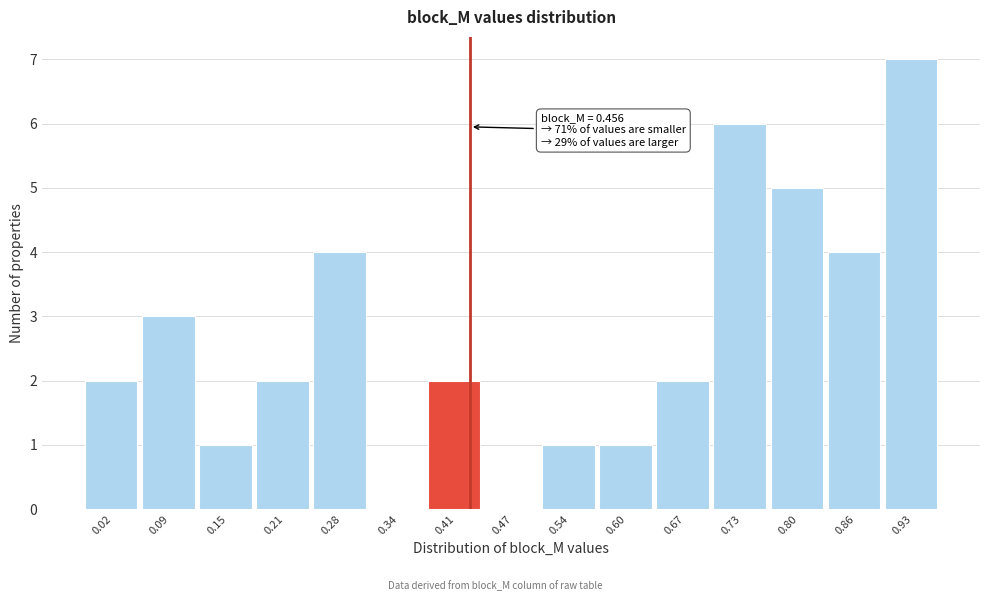

Reading left to right, extract all data points from this chart.

0.02=2	0.09=3	0.15=1	0.21=2	0.28=4	0.34=0	0.41=2	0.47=0	0.54=1	0.60=1	0.67=2	0.73=6	0.80=5	0.86=4	0.93=7